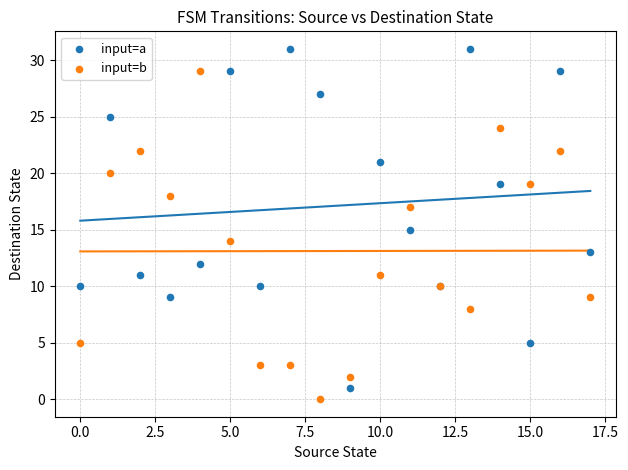

Which series contains the highest Y value?

input=a